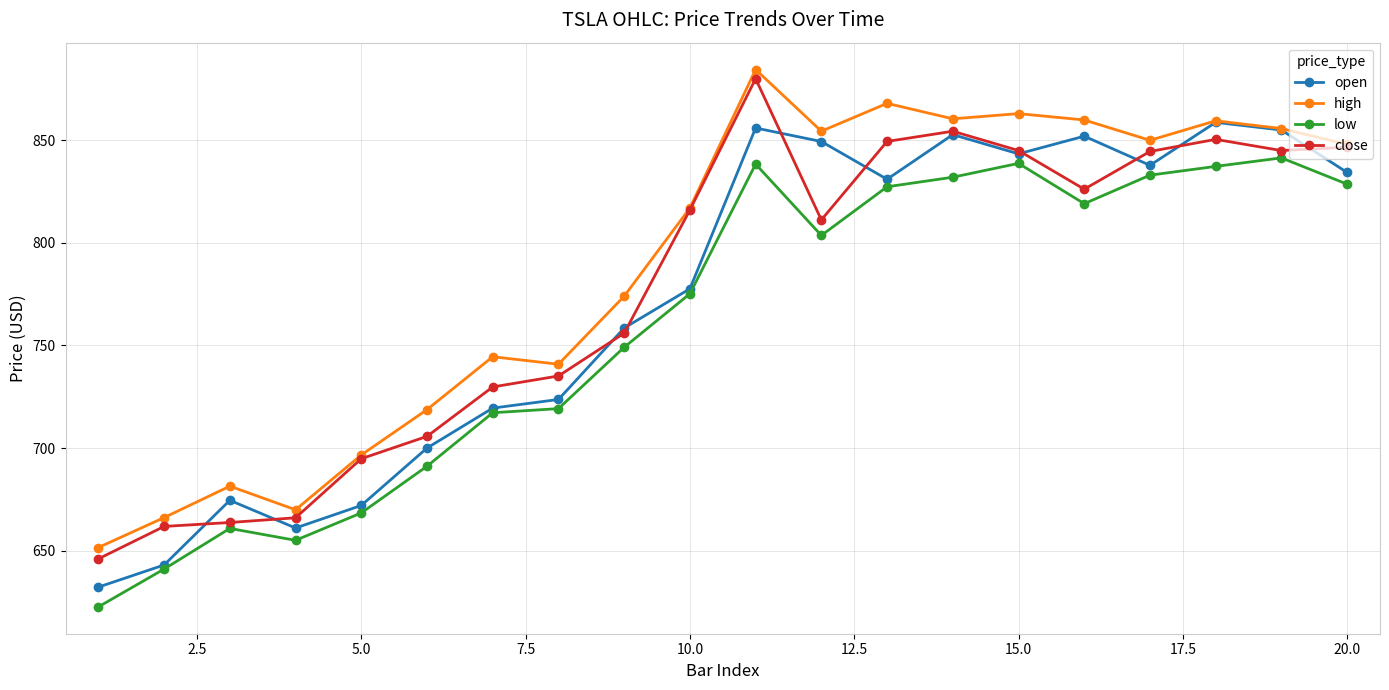

What is the sum of all low values?

15199.1